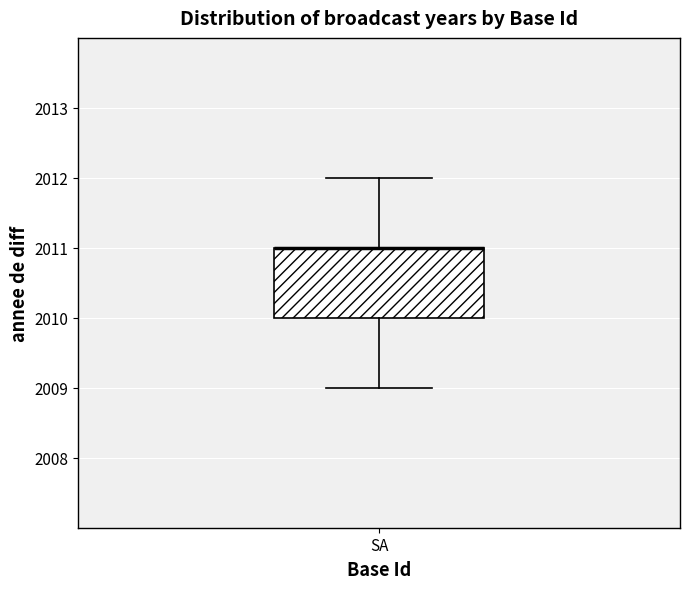

Where does the lower whisker of the box for SA end on the y-axis? The values are not printed on the chart, so give them approximately, as read against the axis.

2009